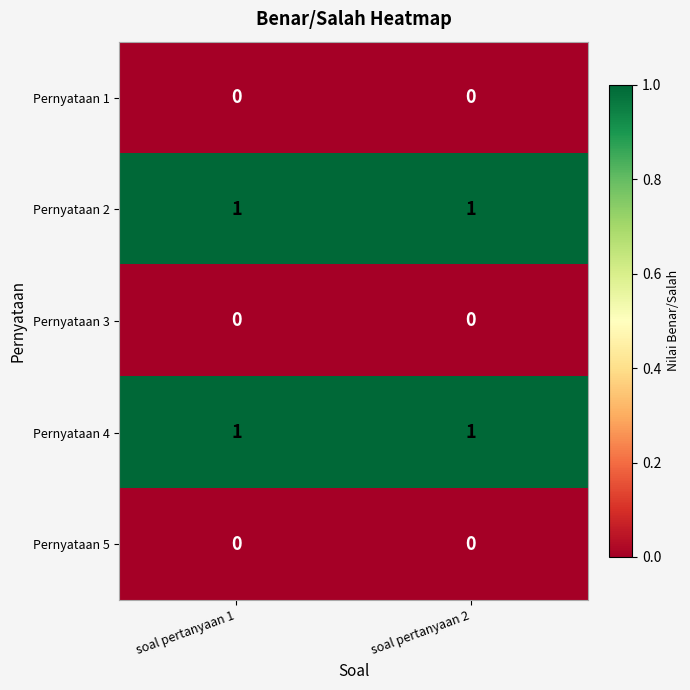

Is the value of Pernyataan 2 at soal pertanyaan 2 greater than the value of Pernyataan 3 at soal pertanyaan 2?

Yes